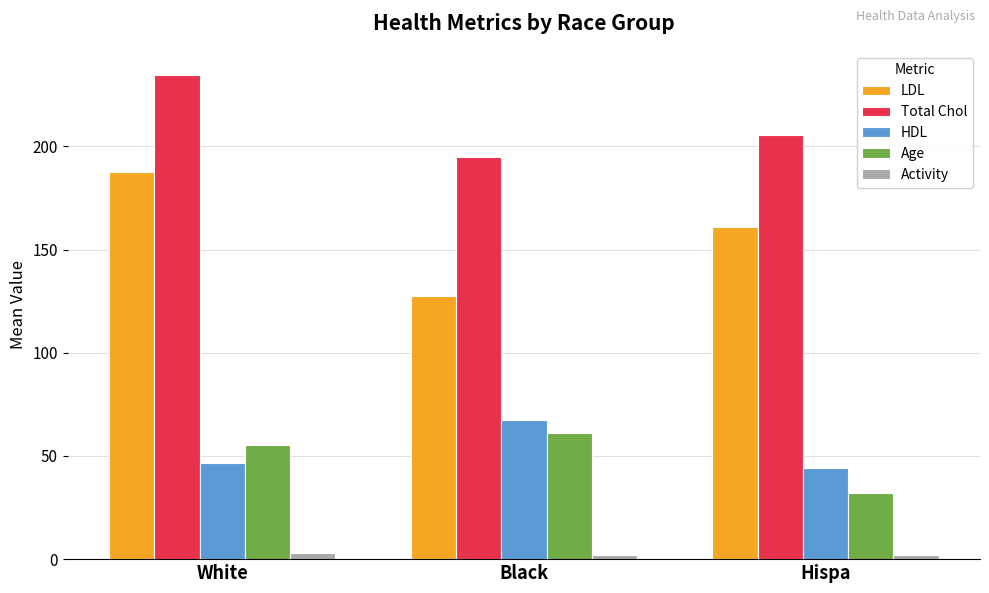

Which series changed the most between Black and Hispa?

LDL